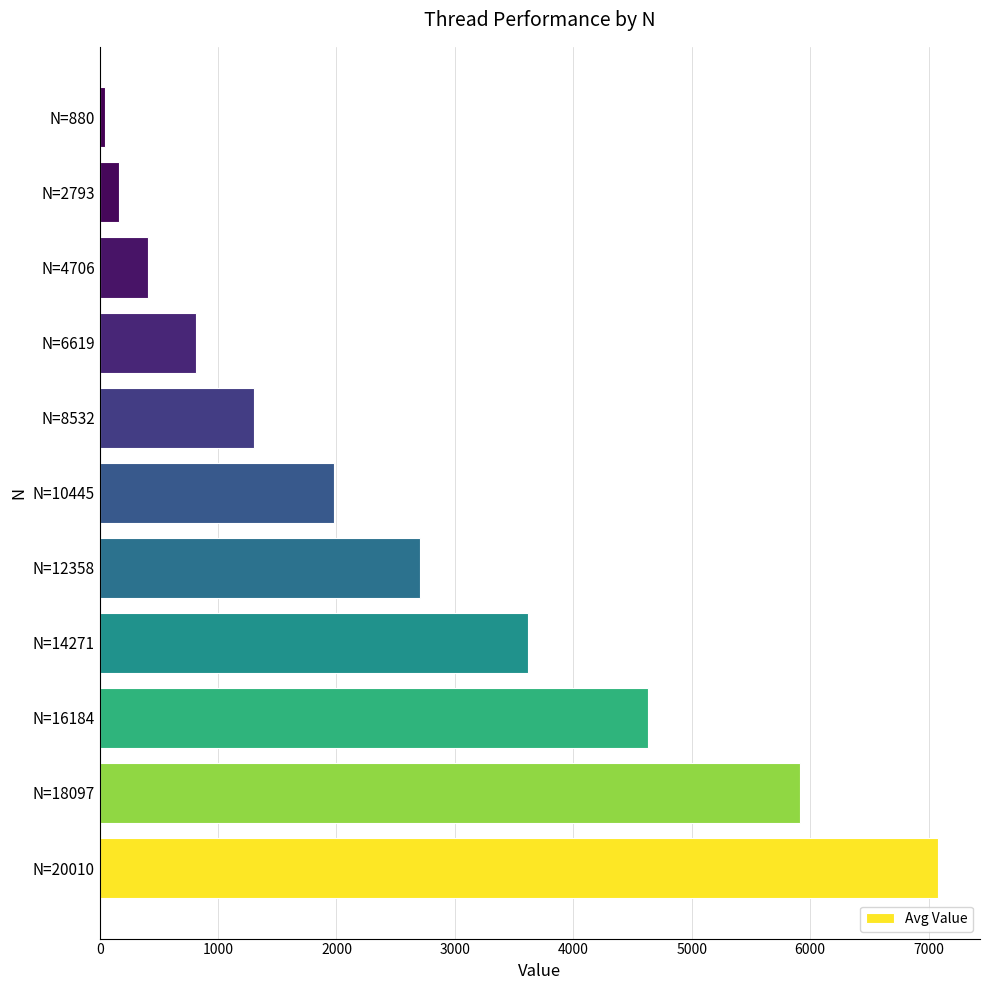

What is the difference between the second highest and minimum values?

5867.7